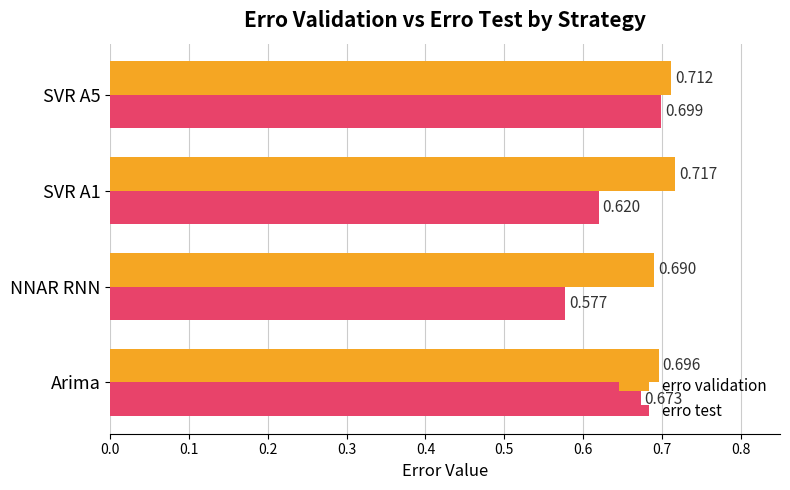

Is the value of erro test at SVR A5 greater than the value of erro validation at SVR A5?

No